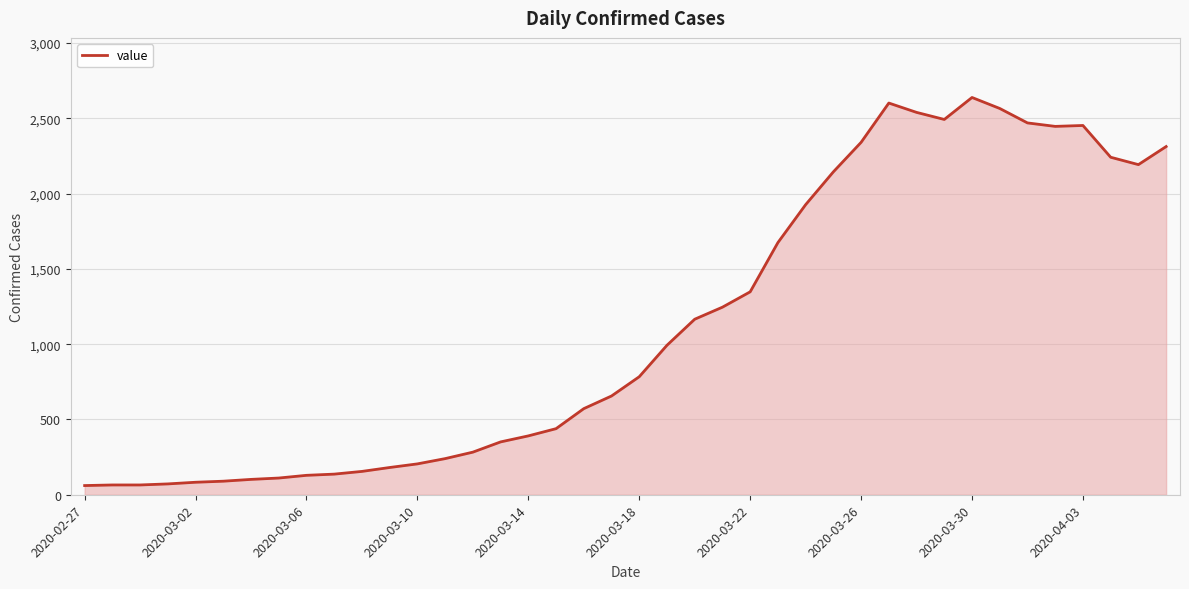

What is the smallest value displayed?

61